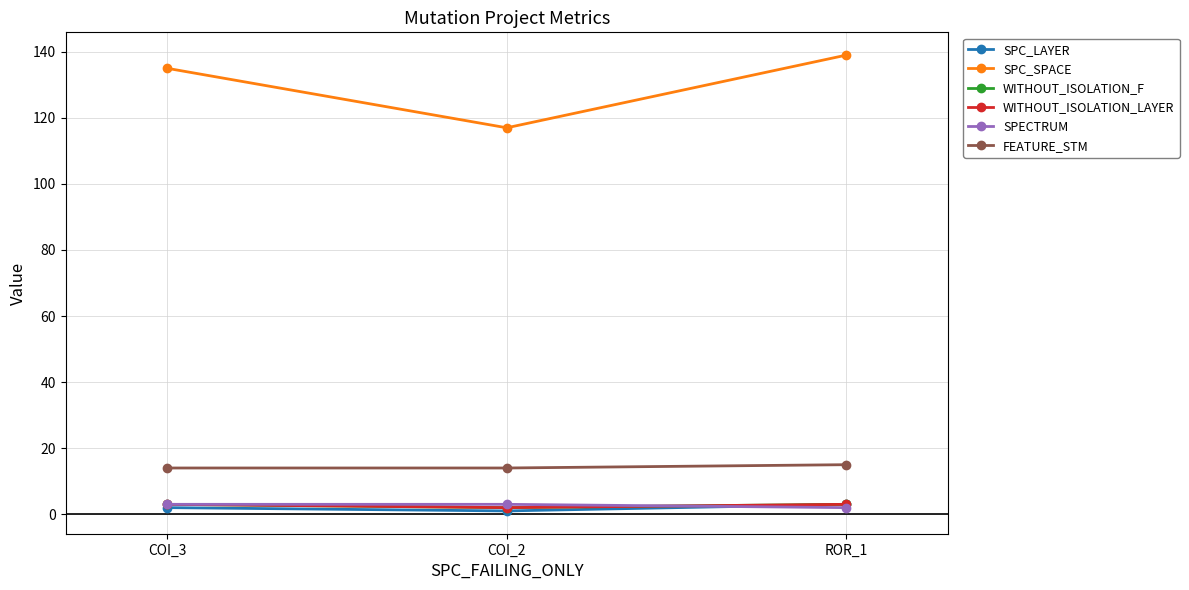

Which has a higher value, ROR_1 or COI_2?

ROR_1